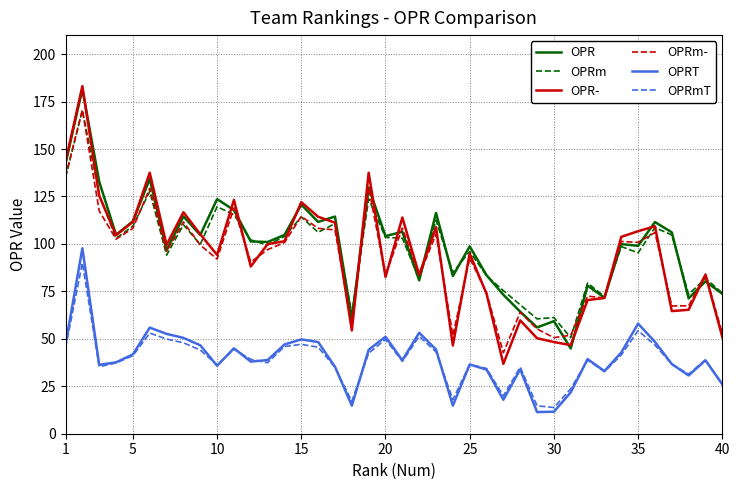

Which series has the largest range (max minus min)?

OPR-